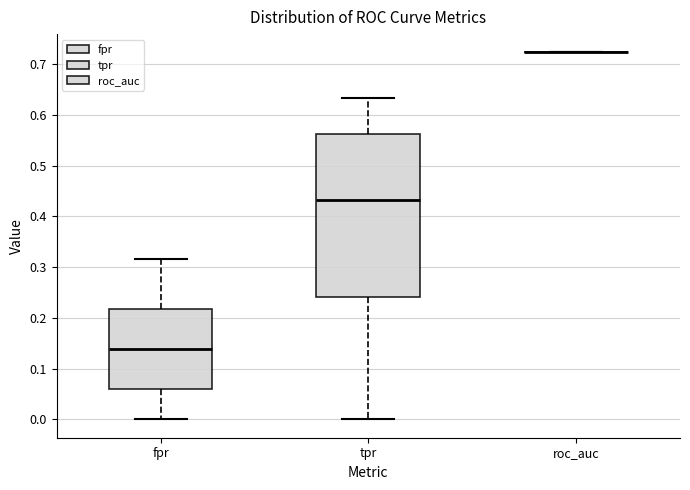

Comparing the boxes themselves (not the whiskers), which one is the tallest?

tpr